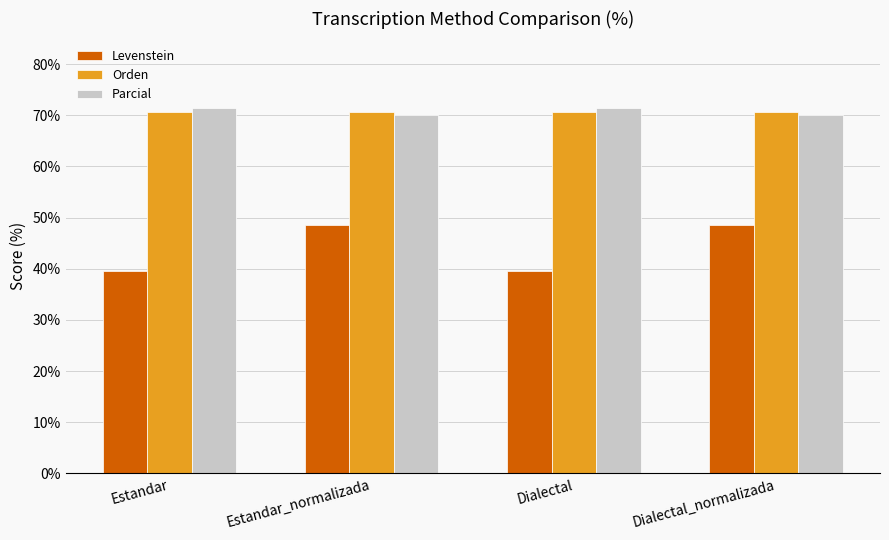

What is the sum of the Parcial values at Estandar and Dialectal_normalizada?

141.4